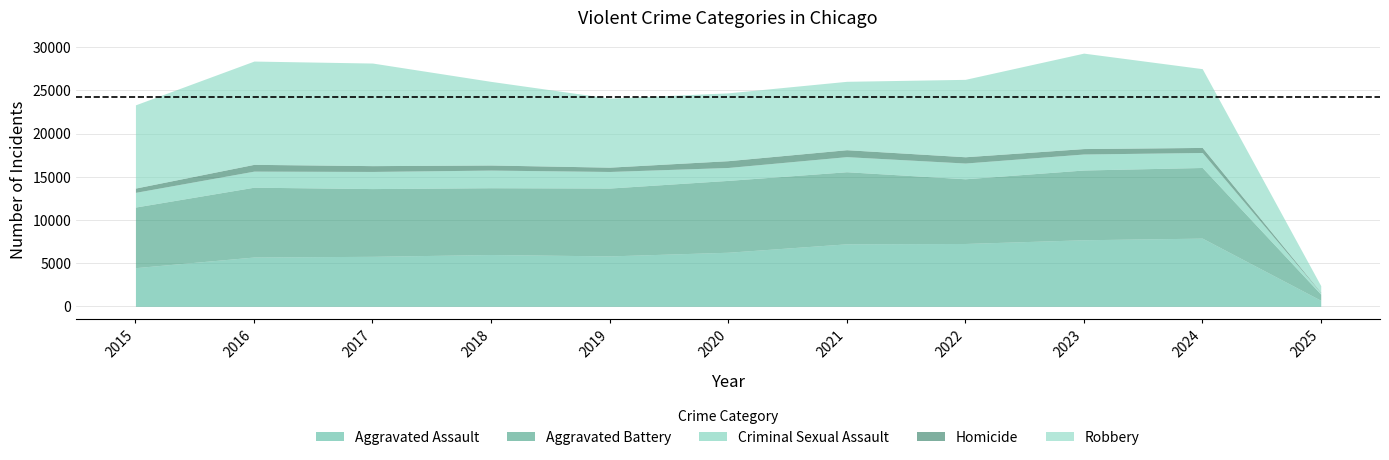

True or false: Homicide and Aggravated Assault cross at least once.

False